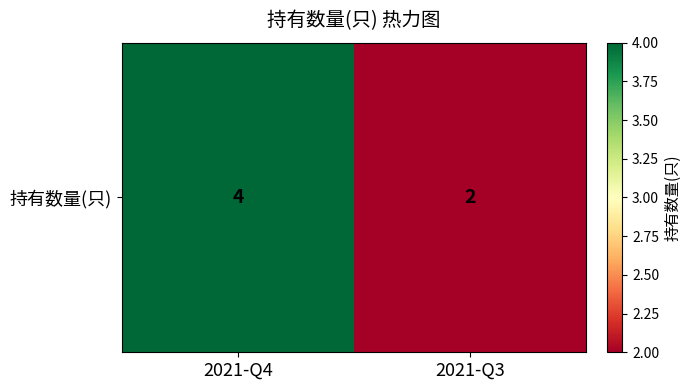

True or false: the data shows 6 at 2021-Q4.

False